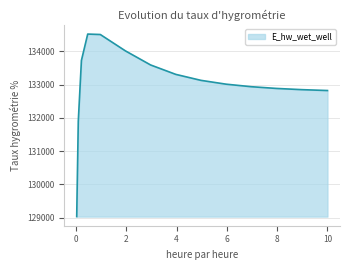

What is the greatest value displayed?

134520.8